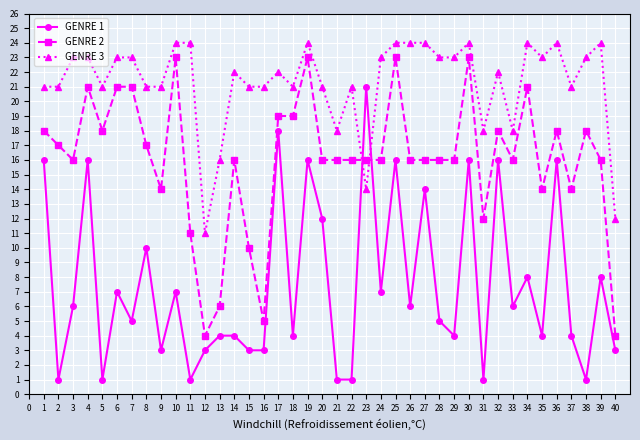

Where do GENRE 2 and GENRE 3 first cross each other?

22 and 23